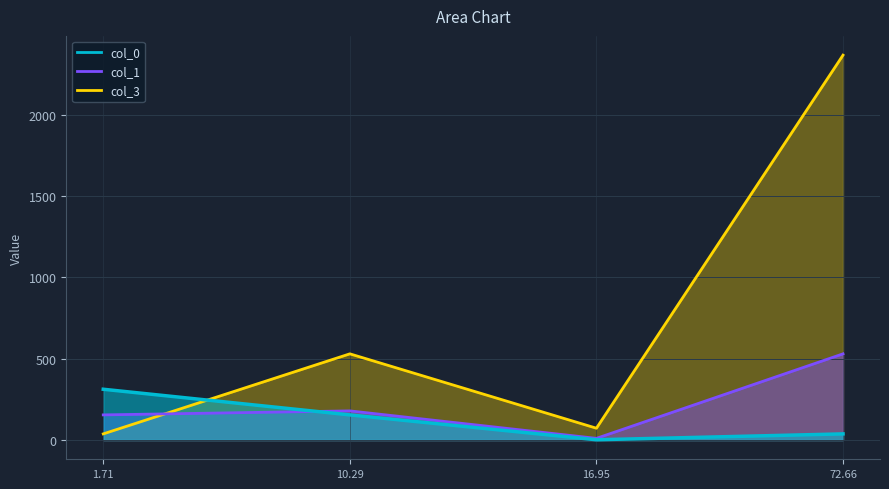

Rank the series by their maximum value, from highest to lowest.

col_3, col_1, col_0